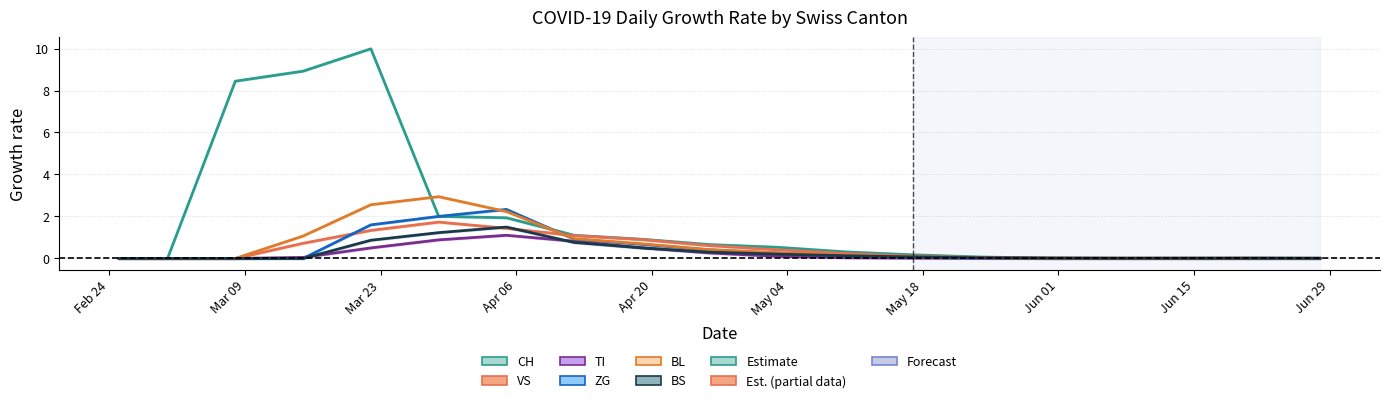

True or false: CH has a value of 0.7 at Jun 01.

False